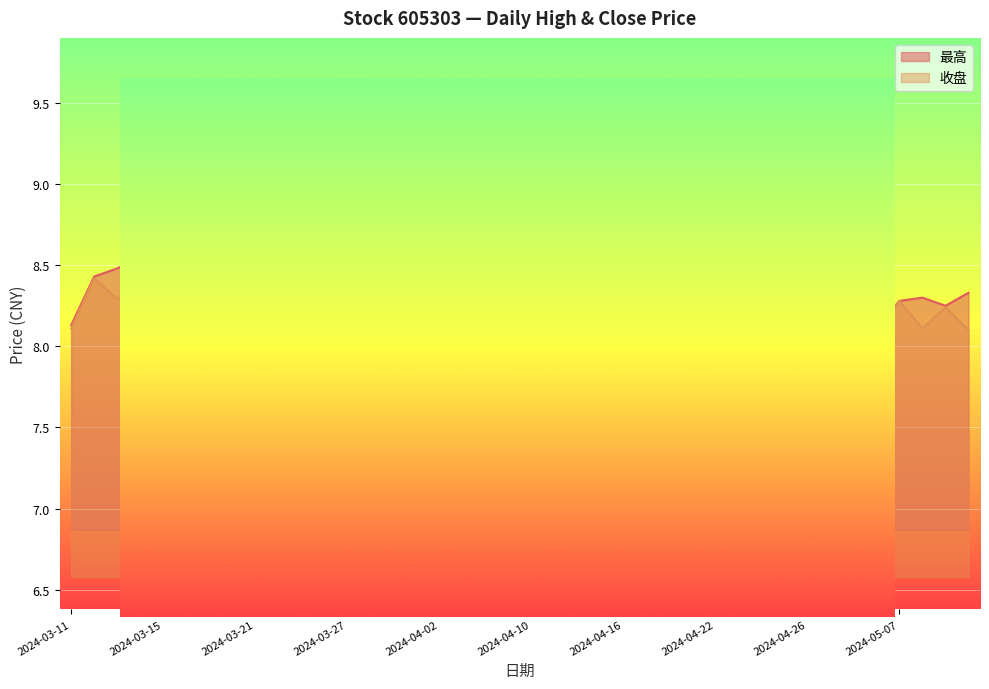

What are all the series names shown in the legend?

最高, 收盘